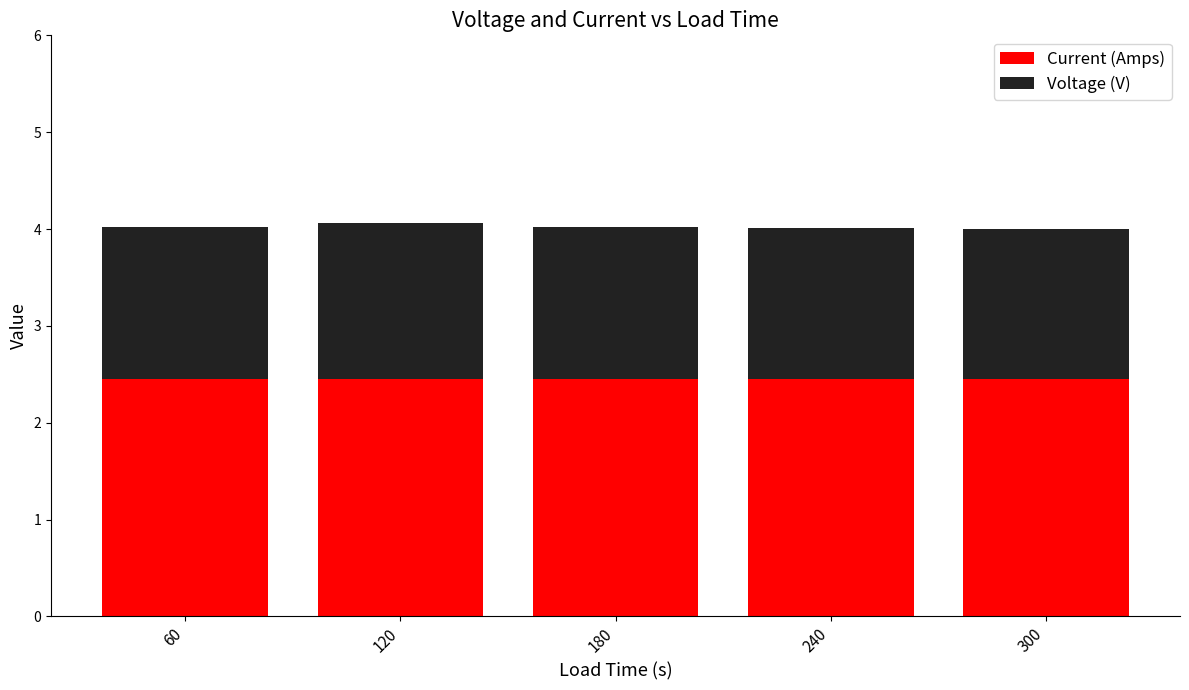

What is the lowest value of the Current (Amps) series?

2.5